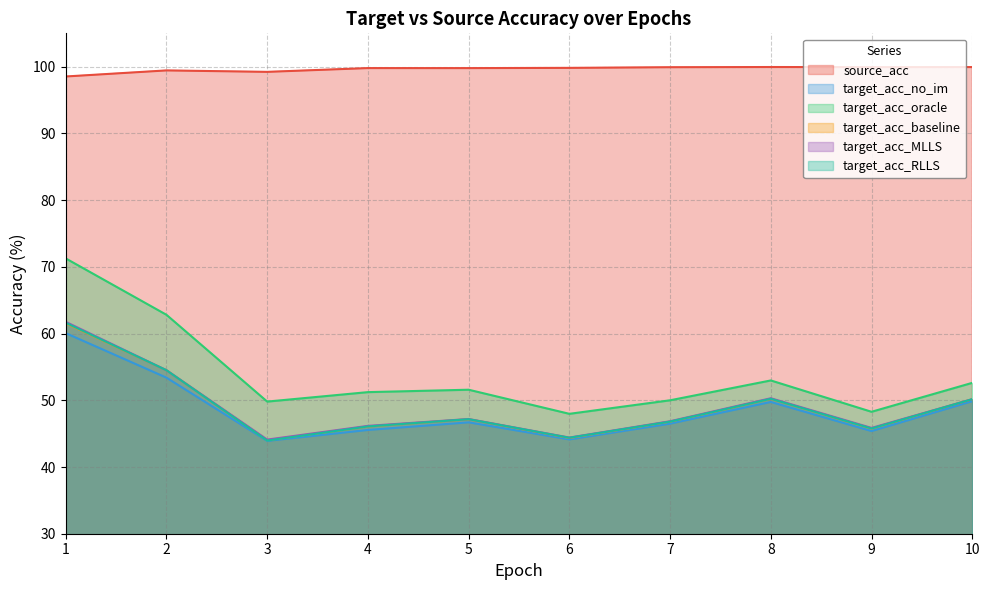

Which series changed the most between 1 and 3?

target_acc_oracle